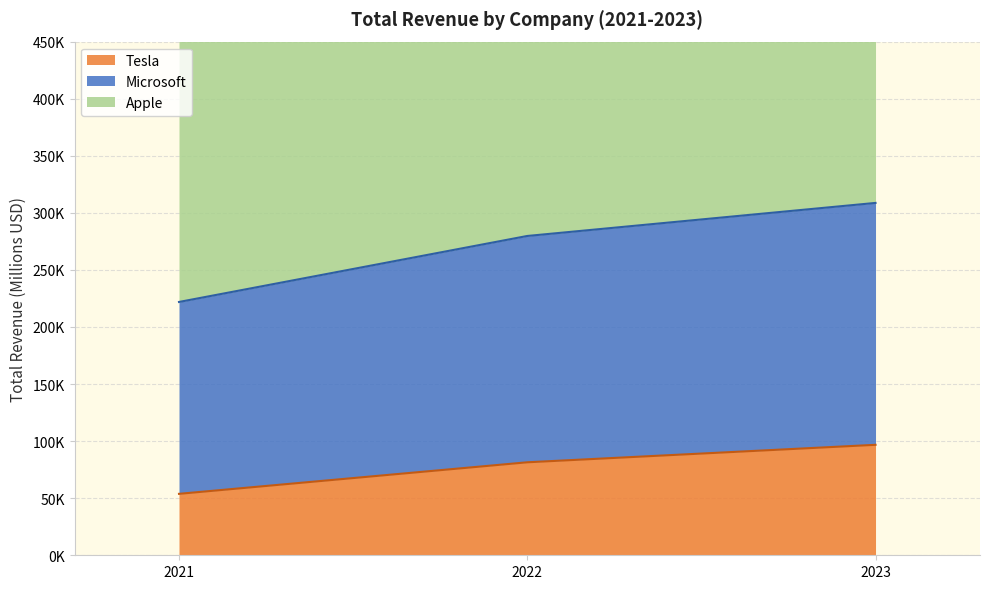

What is the smallest value displayed?

53823